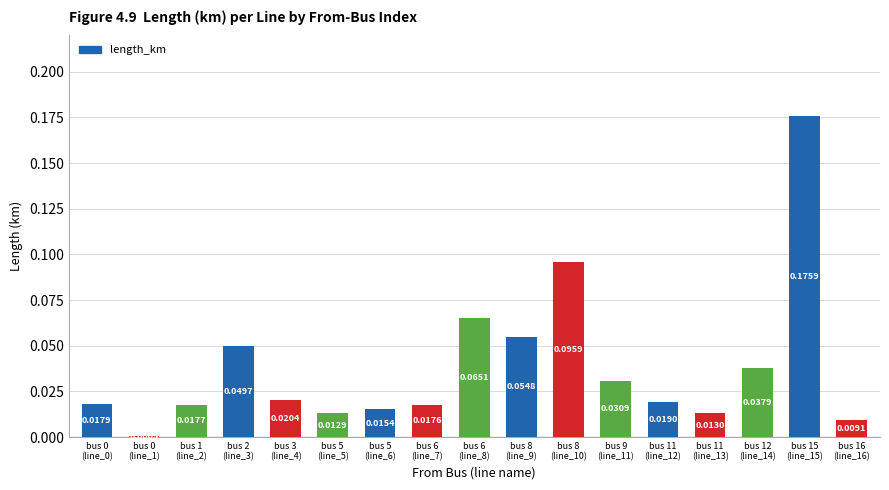

What is the sum of all values?

0.7